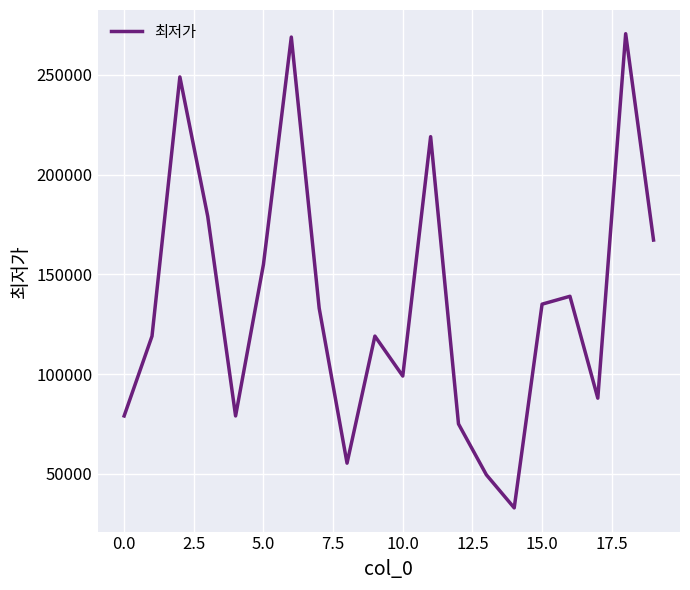

What is the greatest value displayed?

270670